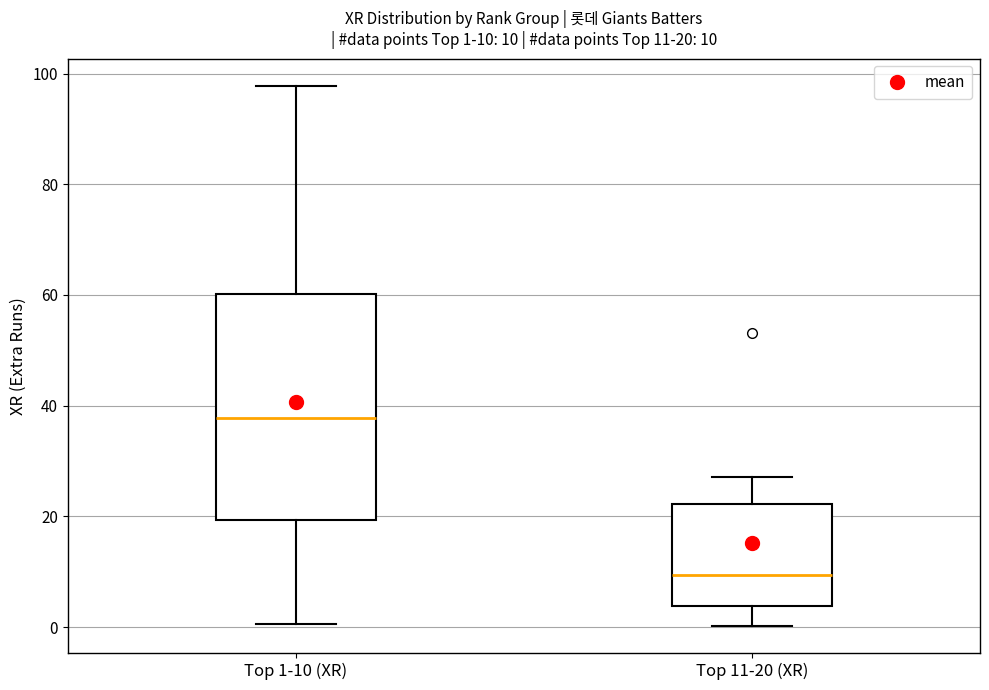

Comparing the boxes themselves (not the whiskers), which one is the tallest?

Top 1-10 (XR)